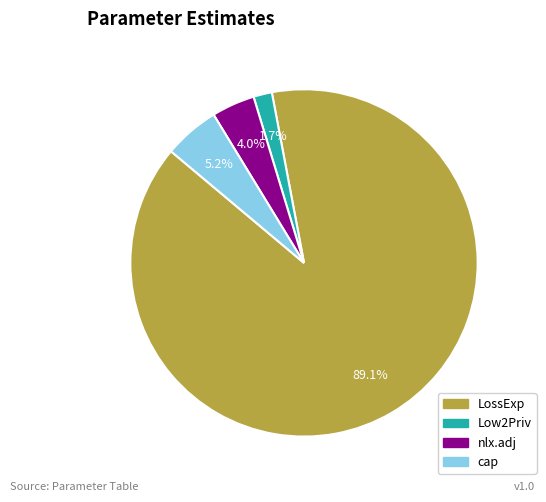

Which slice is the smallest?

Low2Priv